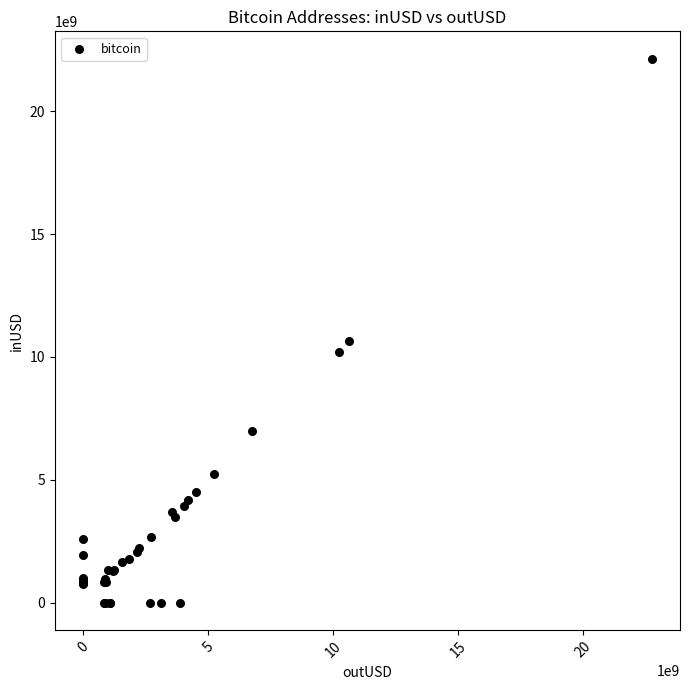

What Y value in the scatter plot is closest to 11074261199?

10630792159.6